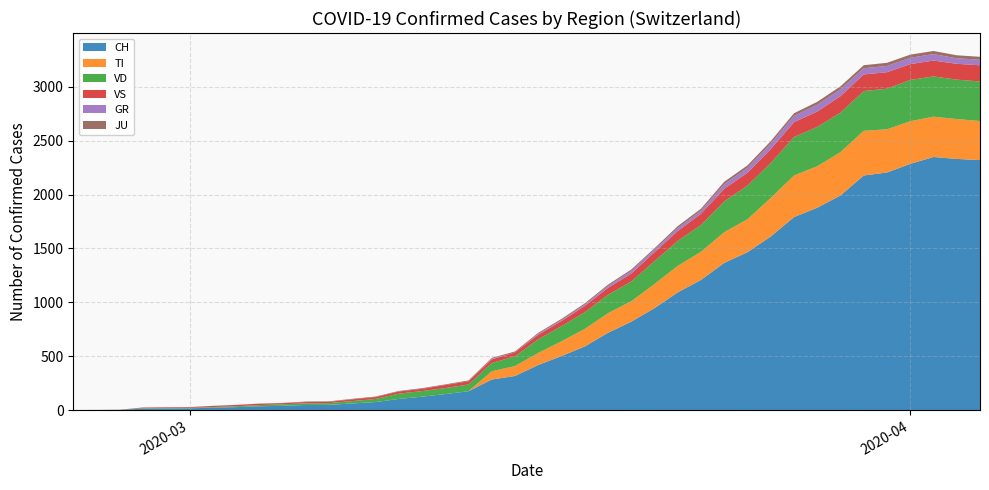

Reading right to left, what are all the values shown in this chart?

CH: 2320	2331	2349	2285	2205	2177	1992	1878	1791	1611	1465	1366	1208	1092	946	820	717	590	501	418	316	283	175	148	124	103	74	61	48	47	39	35	27	22	16	15	13	2	1	0
TI: 363	370	374	396	401	415	402	385	386	358	306	285	261	246	224	190	182	163	137	112	92	77	0	0	0	0	0	0	0	0	0	0	0	0	0	0	0	0	0	0
VD: 367	366	374	383	377	369	367	365	357	324	313	285	249	232	212	183	171	154	141	127	91	76	62	56	52	49	29	22	16	15	14	11	8	6	4	4	4	0	0	0
VS: 150	147	147	147	153	154	153	143	138	129	119	118	104	92	83	73	64	59	47	42	36	34	30	28	21	20	17	16	12	12	11	13	12	10	7	6	6	0	0	0
GR: 52	51	60	59	58	58	63	63	58	52	45	43	29	27	24	24	18	13	9	9	0	6	0	0	0	0	0	0	0	0	0	0	0	0	0	0	0	0	0	0
JU: 27	28	29	29	29	28	28	27	25	22	23	22	18	18	13	14	12	11	11	9	9	8	8	6	6	5	5	5	5	5	2	1	1	1	1	1	1	1	0	0